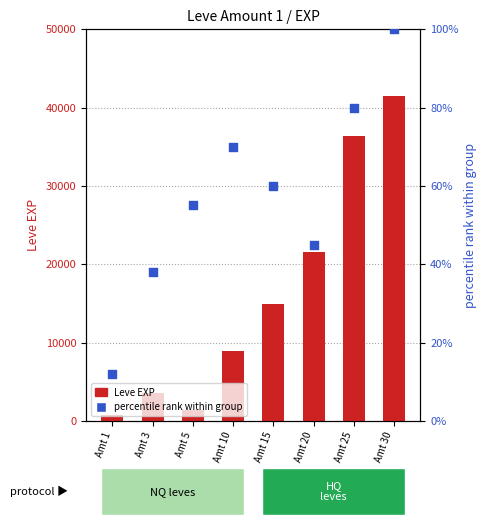

Which series has the largest total across all categories?

Leve EXP